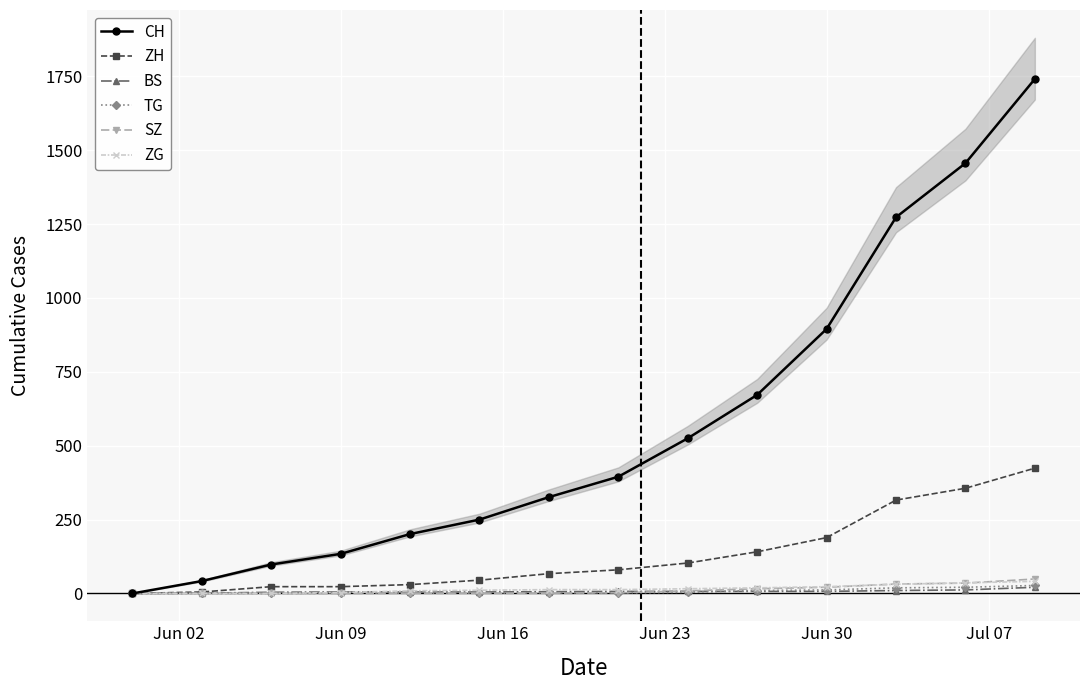

Reading right to left, list all the values displayed in this chart.

CH: 1741	1456	1273	895	672	525	395	326	250	201	134	98	42	0
ZH: 424	356	316	189	141	103	80	67	45	30	23	23	5	0
BS: 21	12	10	7	7	7	7	6	5	5	5	4	1	0
TG: 27	21	19	12	10	4	2	2	1	1	1	0	0	0
SZ: 49	35	32	21	16	9	2	1	1	1	0	0	0	0
ZG: 41	36	31	23	19	16	13	13	11	9	3	0	0	0